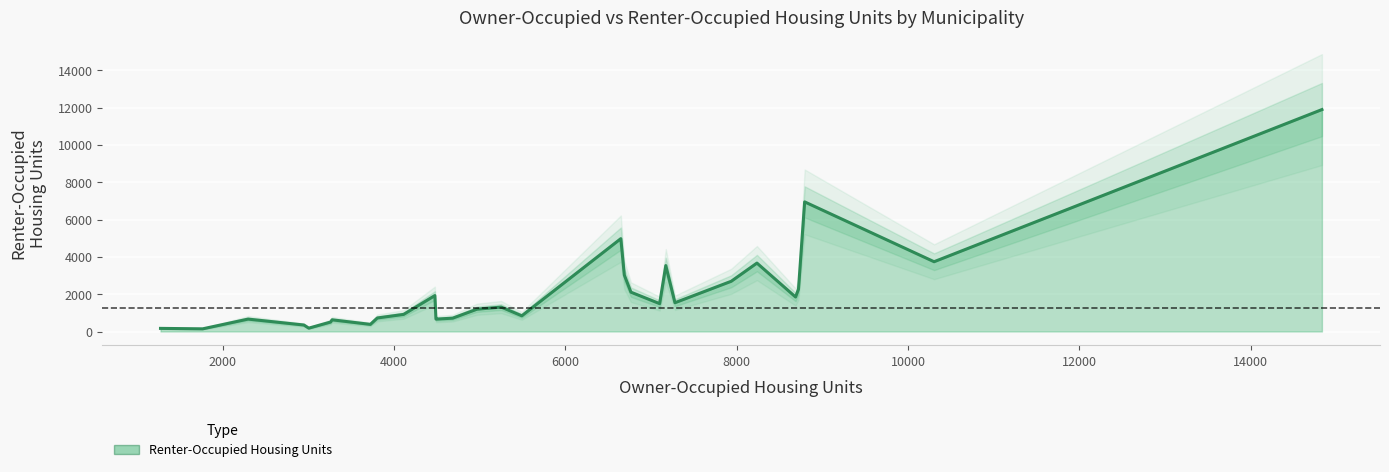

What is the approximate value of Renter-Occupied Housing Units at Wellesley, to the nearest 50?

1500